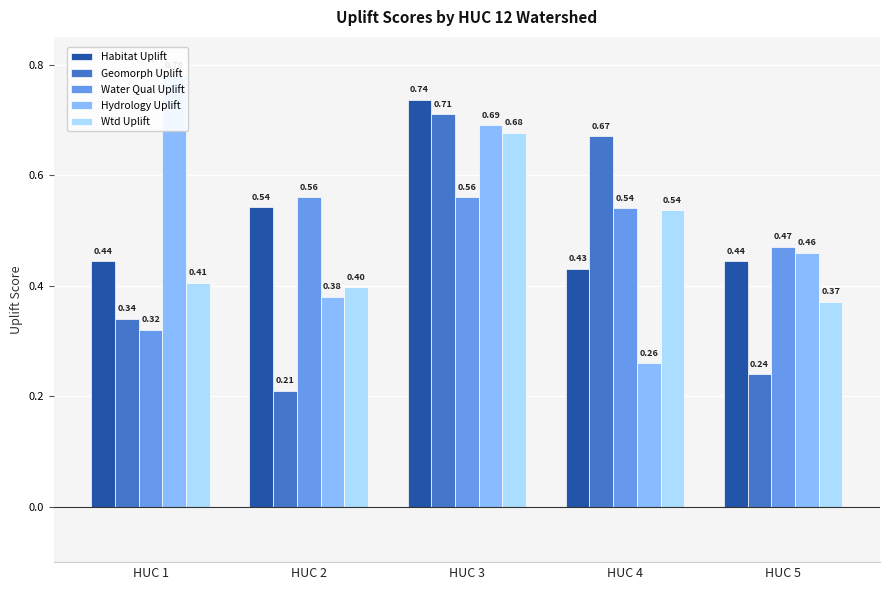

Between HUC 2 and HUC 1, which is larger?

HUC 2